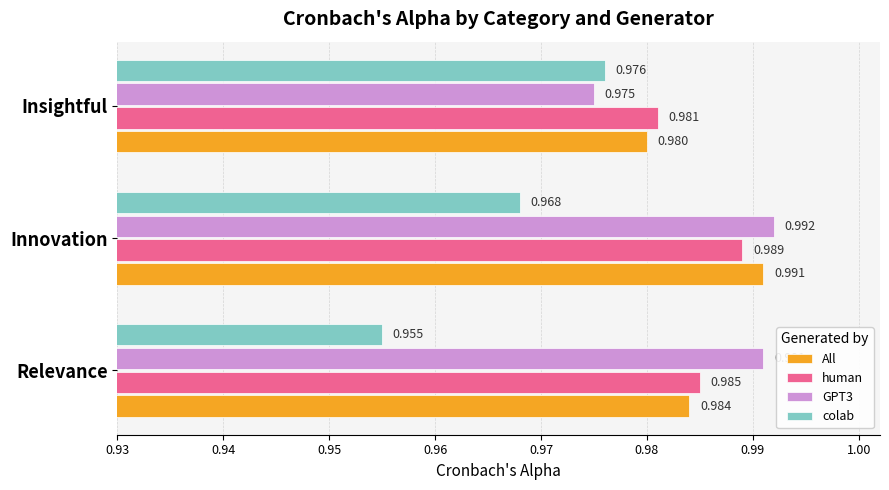

Is the value of colab at Insightful greater than the value of All at Insightful?

No